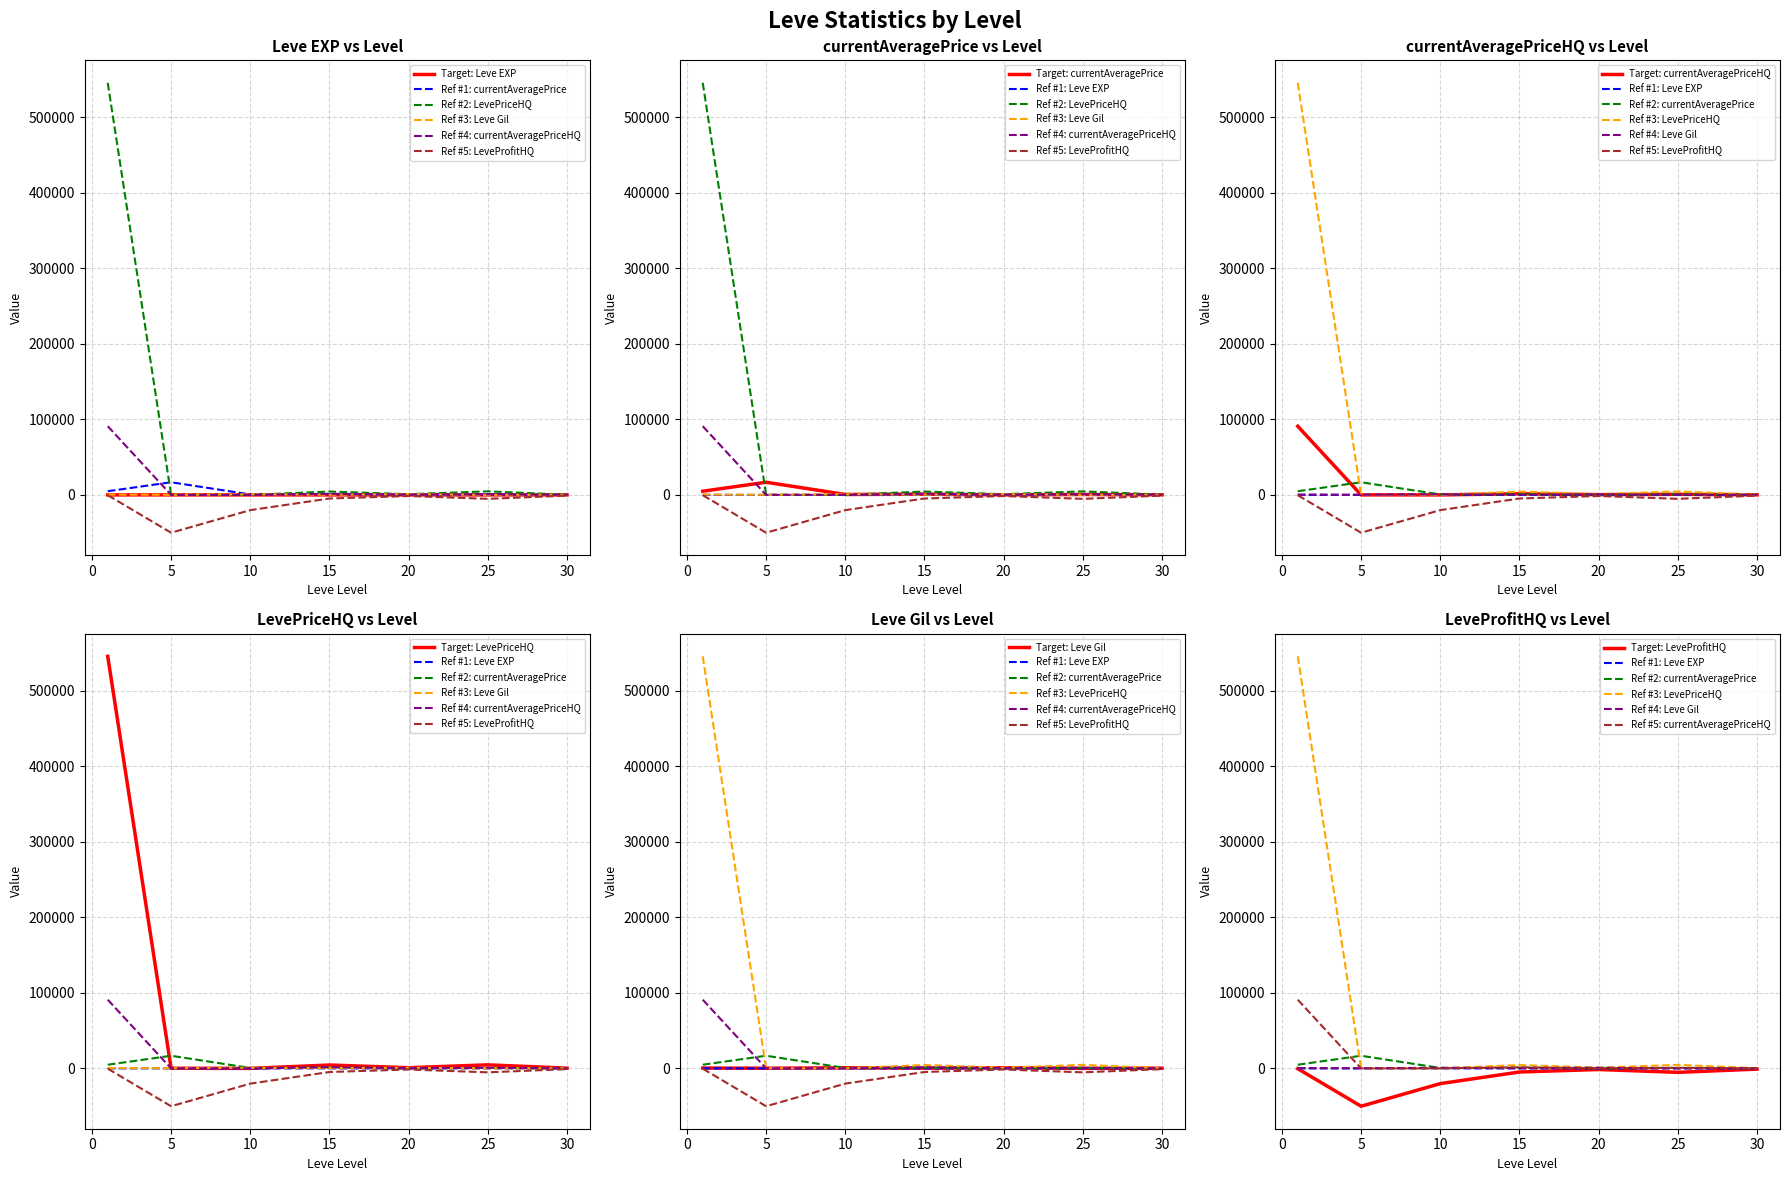

Which series has the largest range (max minus min)?

LevePriceHQ